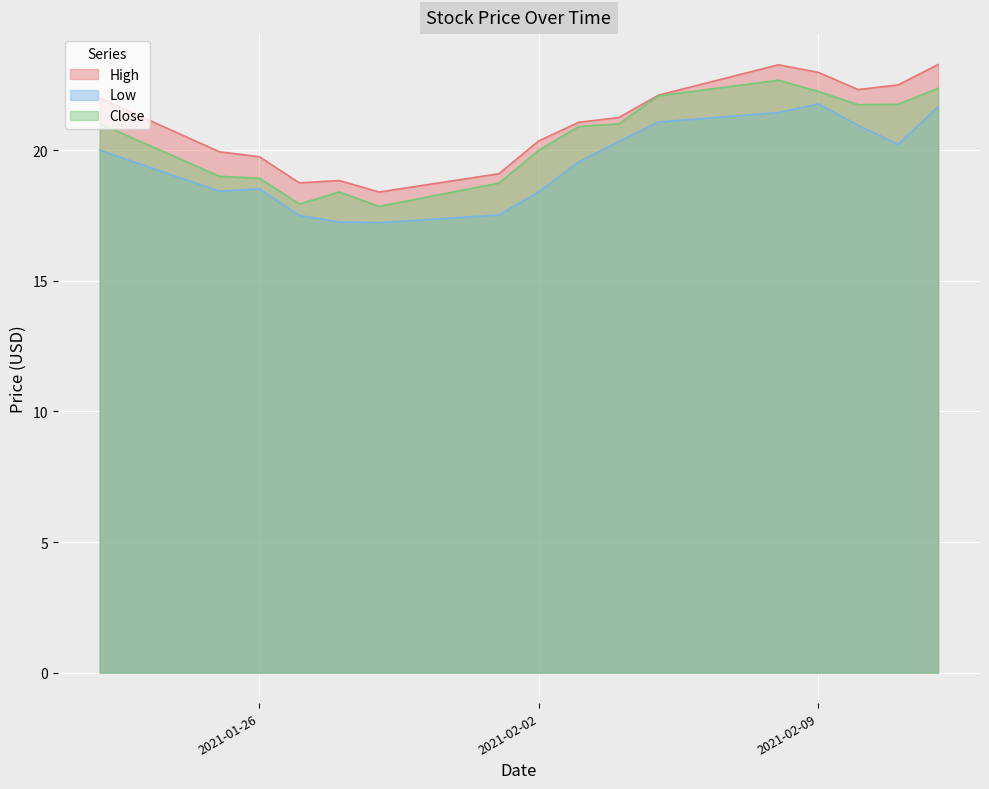

What is the smallest value displayed?

17.2